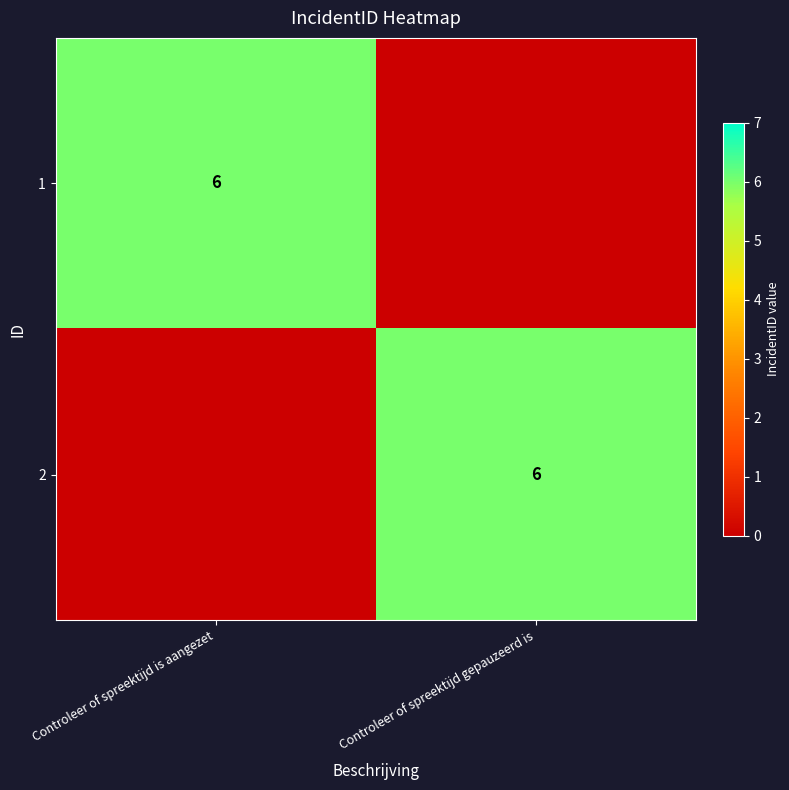

Is it true that 2 equals 6 at Controleer of spreektijd gepauzeerd is?

True